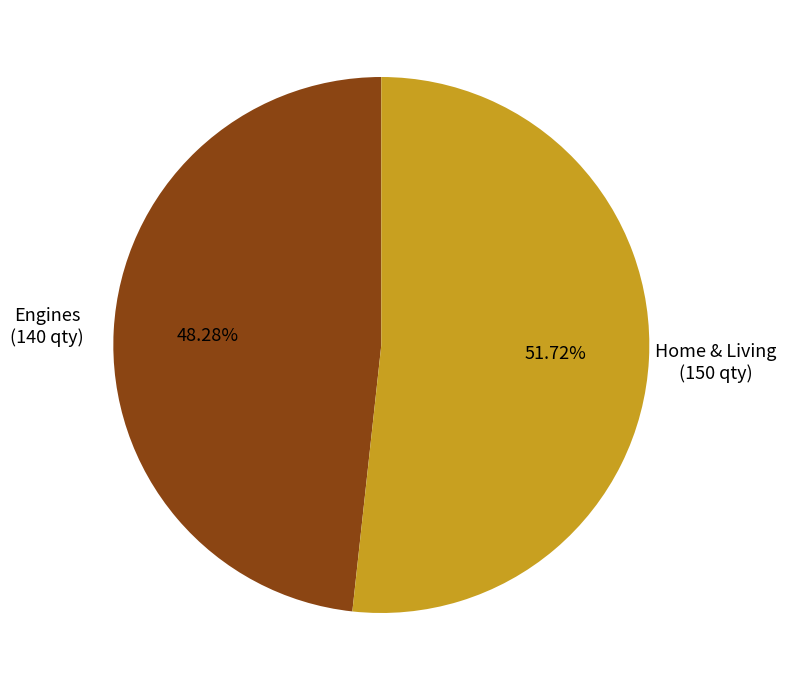

Does any single category account for the majority?

Yes